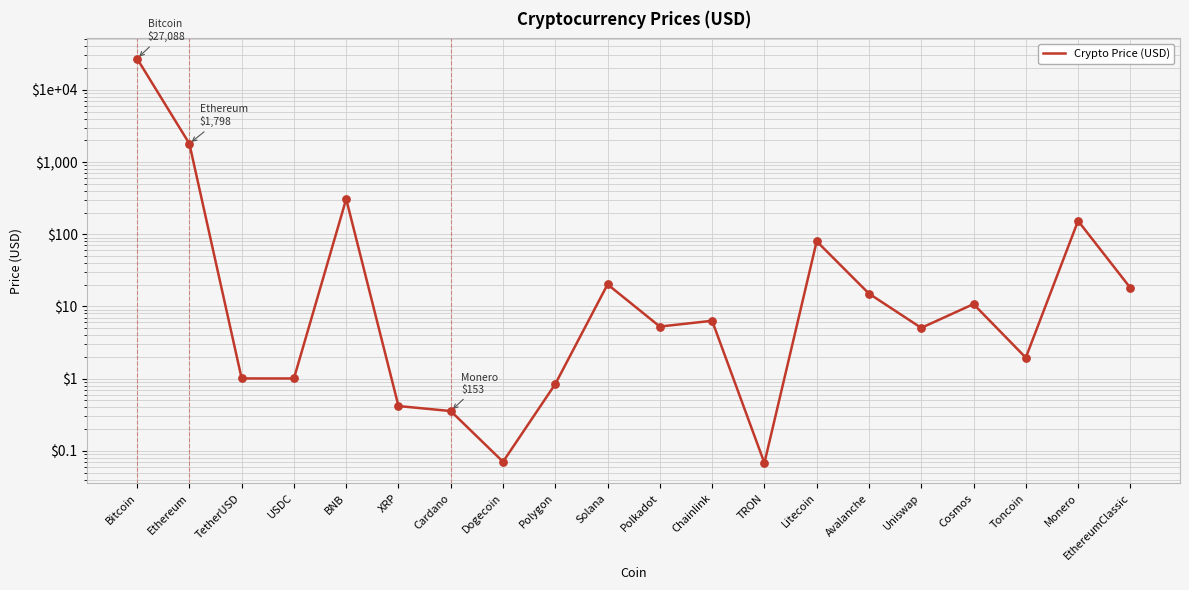

Approximately how many times larger is the value at Ethereum compared to BNB?

5.8